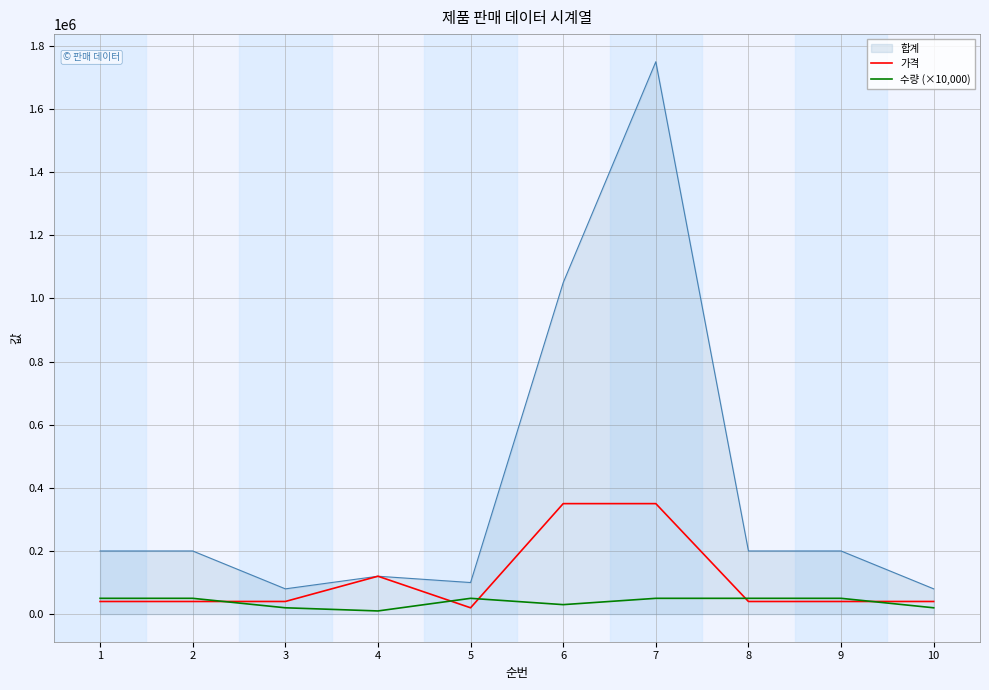

What is the greatest value displayed?

1750000